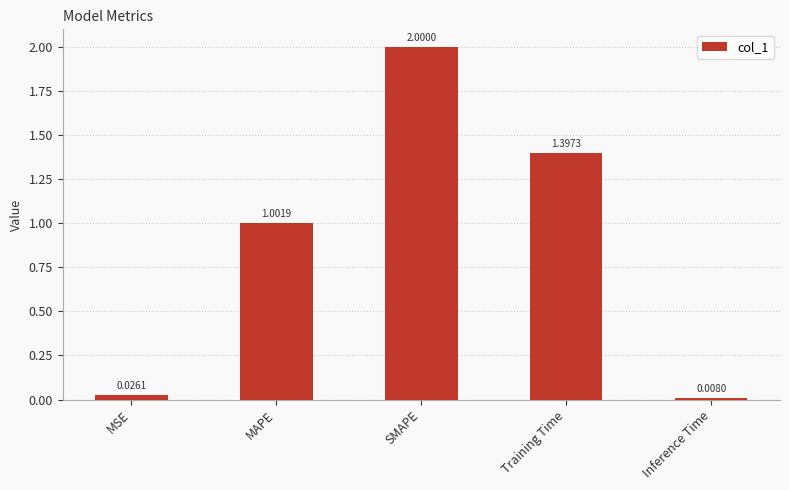

Between Inference Time and Training Time, which is larger?

Training Time